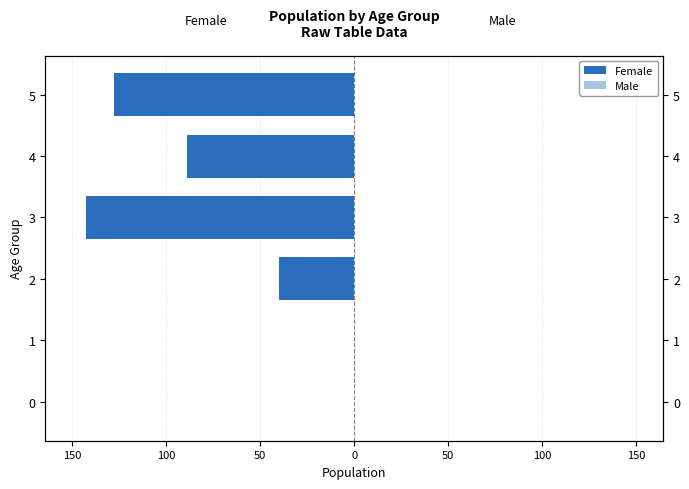

Is it true that Male equals 0.4 at 50?

False